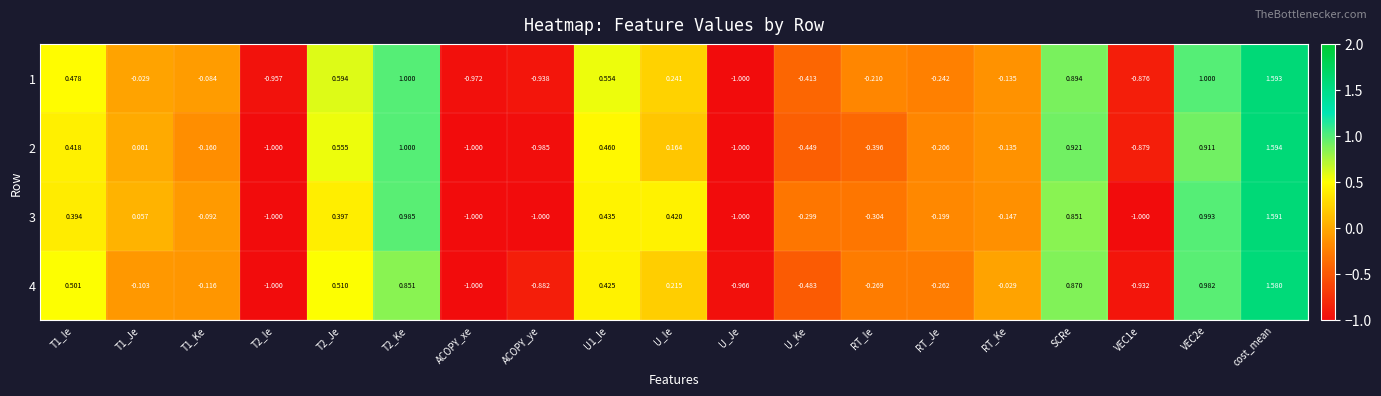

At which category is the sum across all series the highest?

cost_mean